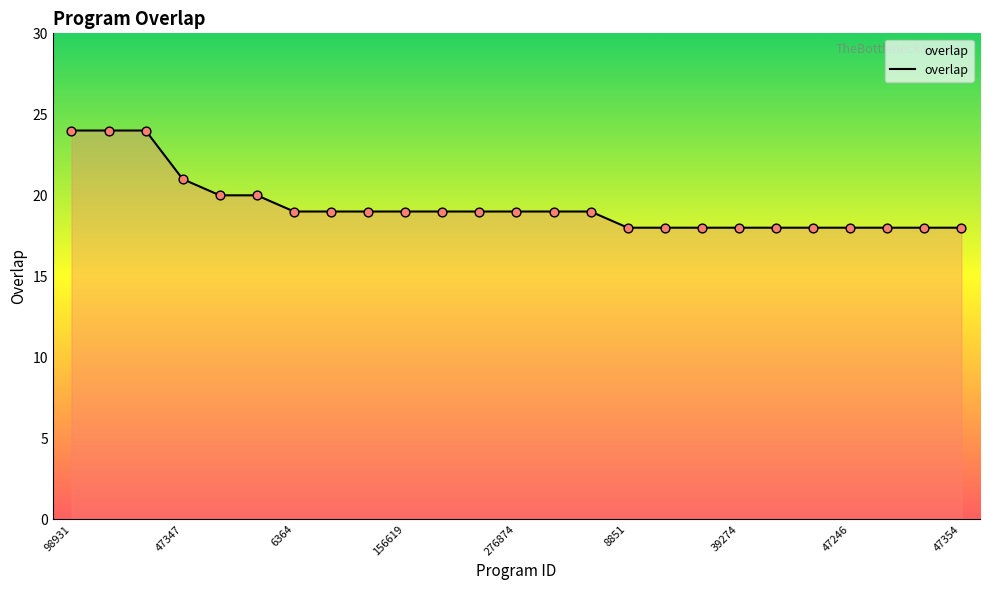

What is the greatest value displayed?

24